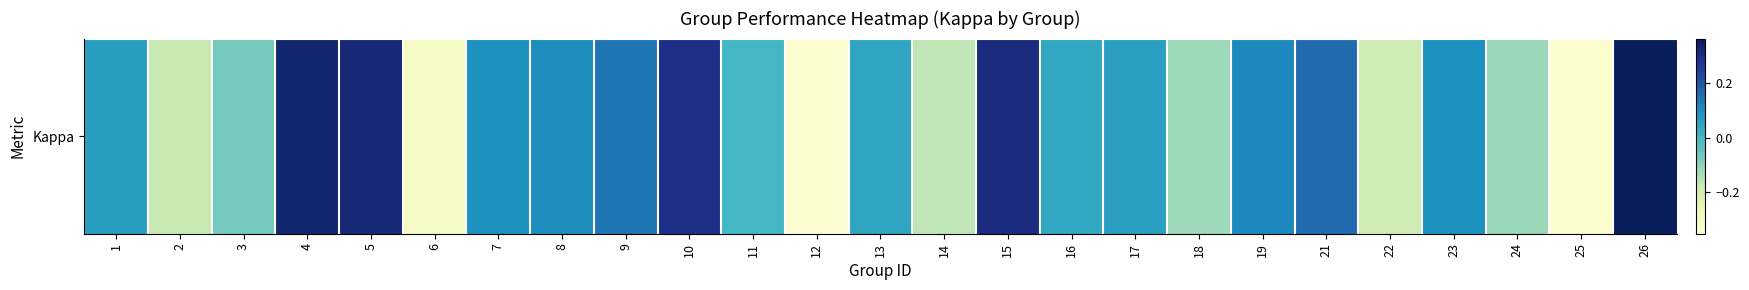

Reading left to right, extract all data points from this chart.

0.1	-0.2	-0.1	0.3	0.3	-0.3	0.1	0.1	0.1	0.3	0.0	-0.3	0.0	-0.2	0.3	0.0	0.1	-0.1	0.1	0.2	-0.2	0.1	-0.1	-0.3	0.4